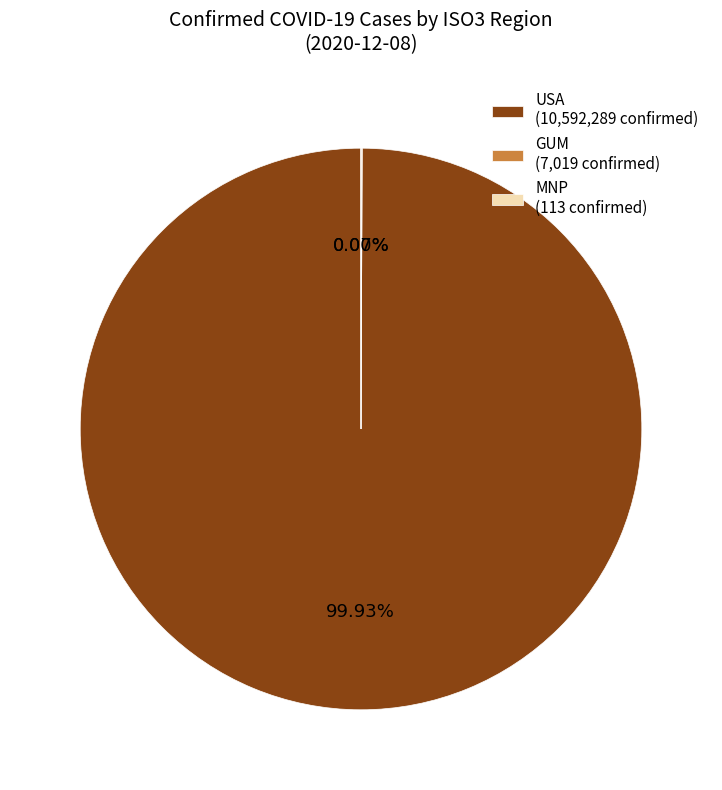

Is there a majority slice in this chart?

Yes